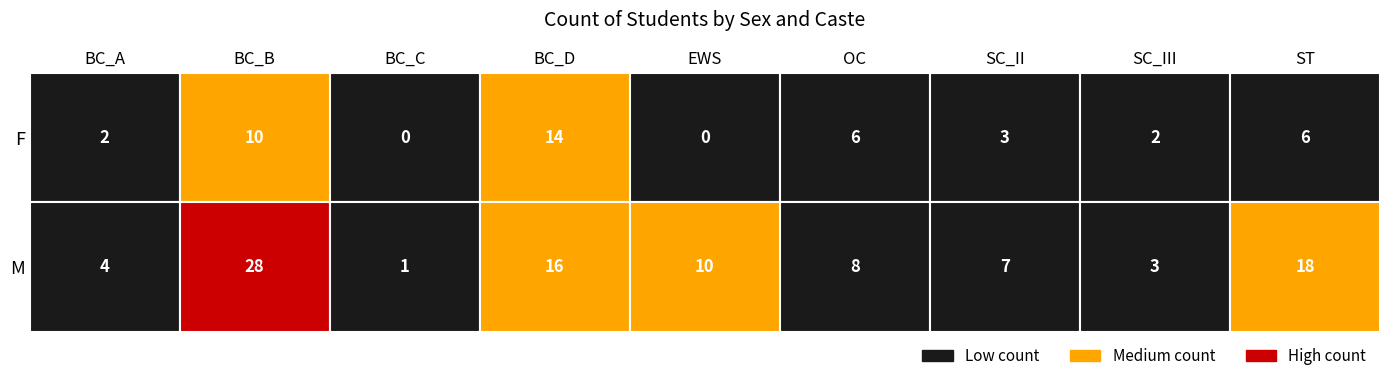

How many data points does each series have?

9